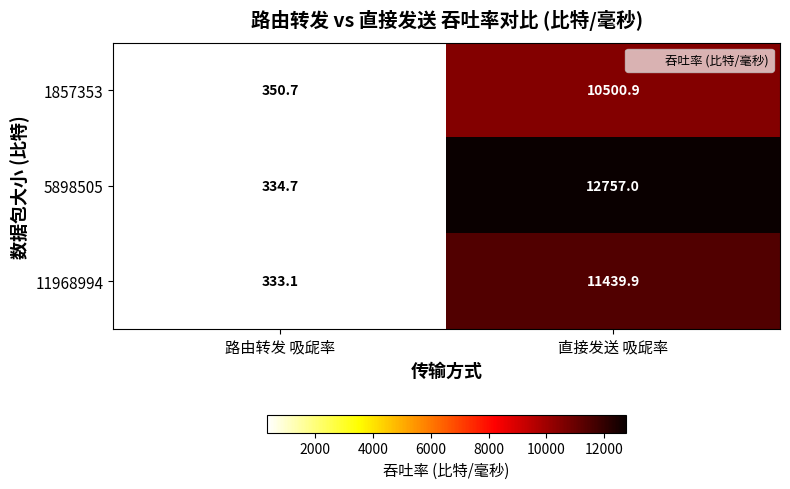

Reading right to left, what are all the values shown in this chart?

1857353: 10500.9	350.7
5898505: 12757.0	334.7
11968994: 11439.9	333.1